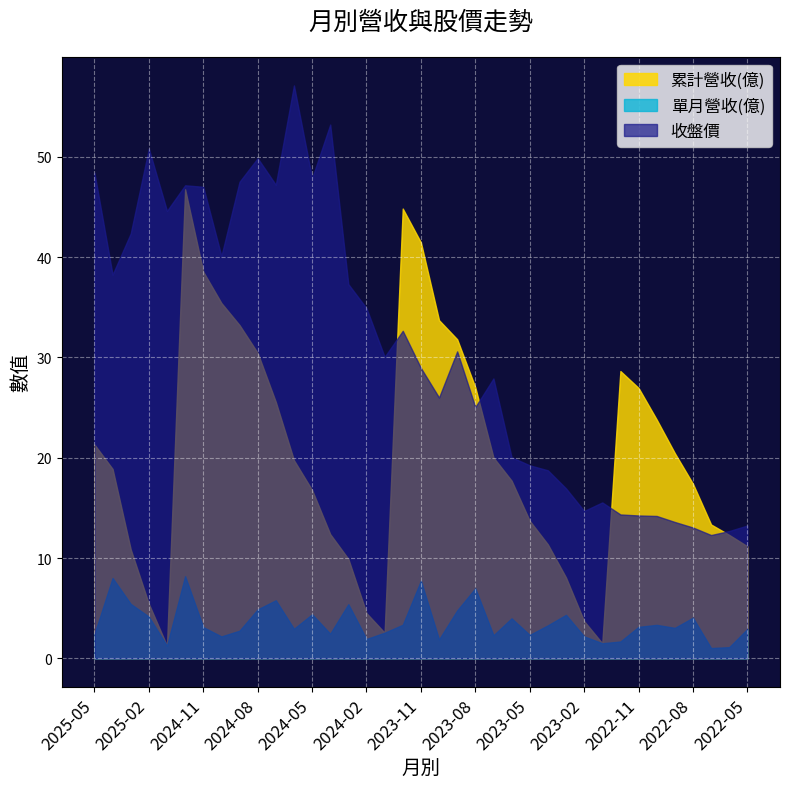

Reading right to left, what are all the values shown in this chart?

累計營收(億): 2022-05=11.2	2022-06=12.3	2022-07=13.3	2022-08=17.4	2022-09=20.5	2022-10=23.8	2022-11=27.0	2022-12=28.6	2023-01=1.5	2023-02=3.7	2023-03=8.1	2023-04=11.4	2023-05=13.7	2023-06=17.7	2023-07=20.0	2023-08=27.0	2023-09=31.8	2023-10=33.7	2023-11=41.5	2023-12=44.8	2024-01=2.6	2024-02=4.5	2024-03=9.9	2024-04=12.4	2024-05=16.8	2024-06=19.8	2024-07=25.6	2024-08=30.4	2024-09=33.2	2024-10=35.4	2024-11=38.5	2024-12=46.8	2025-01=1.3	2025-02=5.4	2025-03=10.9	2025-04=18.9	2025-05=21.3
單月營收(億): 2022-05=2.9	2022-06=1.1	2022-07=1.0	2022-08=4.1	2022-09=3.0	2022-10=3.4	2022-11=3.1	2022-12=1.7	2023-01=1.5	2023-02=2.2	2023-03=4.3	2023-04=3.3	2023-05=2.4	2023-06=4.0	2023-07=2.3	2023-08=7.0	2023-09=4.8	2023-10=1.9	2023-11=7.8	2023-12=3.4	2024-01=2.6	2024-02=1.9	2024-03=5.4	2024-04=2.5	2024-05=4.4	2024-06=3.0	2024-07=5.8	2024-08=4.9	2024-09=2.8	2024-10=2.2	2024-11=3.1	2024-12=8.2	2025-01=1.3	2025-02=4.2	2025-03=5.4	2025-04=8.0	2025-05=2.4
收盤價: 2022-05=13.2	2022-06=12.7	2022-07=12.3	2022-08=13.1	2022-09=13.6	2022-10=14.2	2022-11=14.2	2022-12=14.3	2023-01=15.6	2023-02=14.7	2023-03=16.9	2023-04=18.8	2023-05=19.2	2023-06=20.1	2023-07=27.9	2023-08=25.1	2023-09=30.6	2023-10=26.0	2023-11=28.9	2023-12=32.6	2024-01=30.1	2024-02=34.9	2024-03=37.3	2024-04=53.2	2024-05=47.9	2024-06=57.1	2024-07=47.2	2024-08=49.9	2024-09=47.5	2024-10=40.1	2024-11=47.0	2024-12=47.1	2025-01=44.6	2025-02=50.8	2025-03=42.4	2025-04=38.2	2025-05=48.4